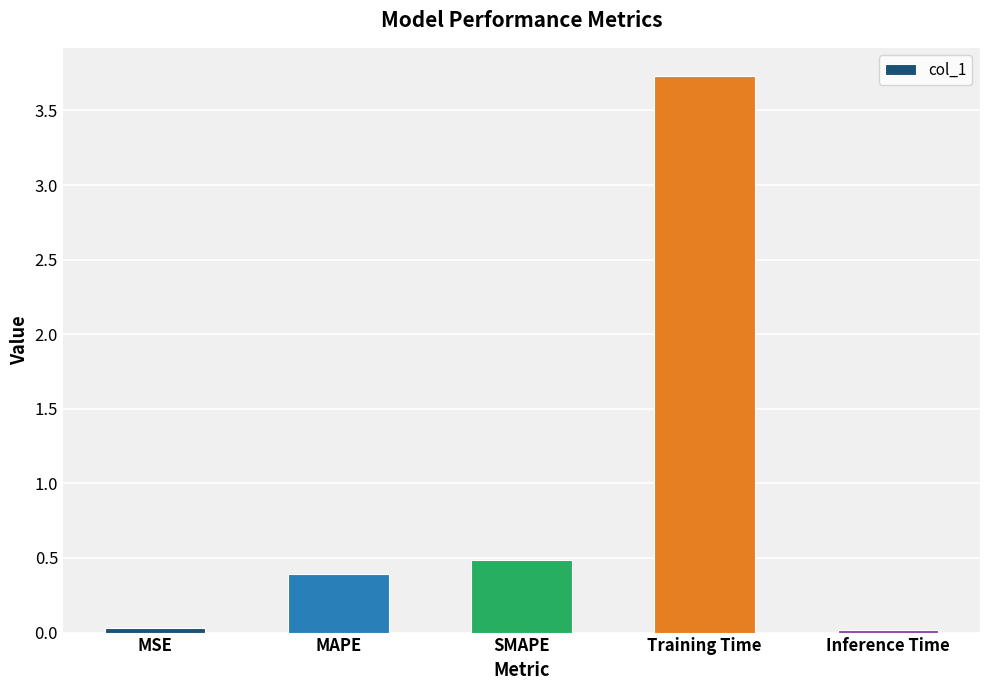

What is the difference between the values at Training Time and Inference Time?

3.7